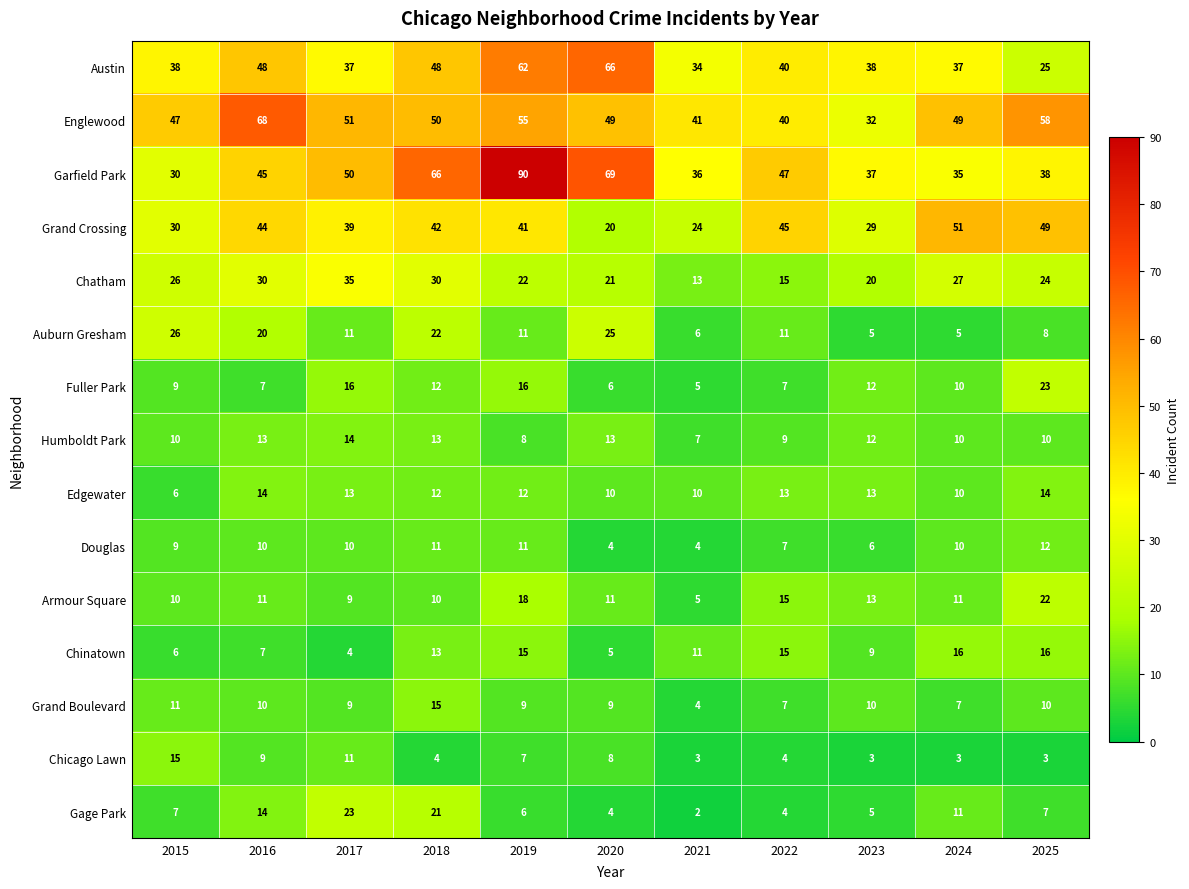

What is the greatest value displayed?

90